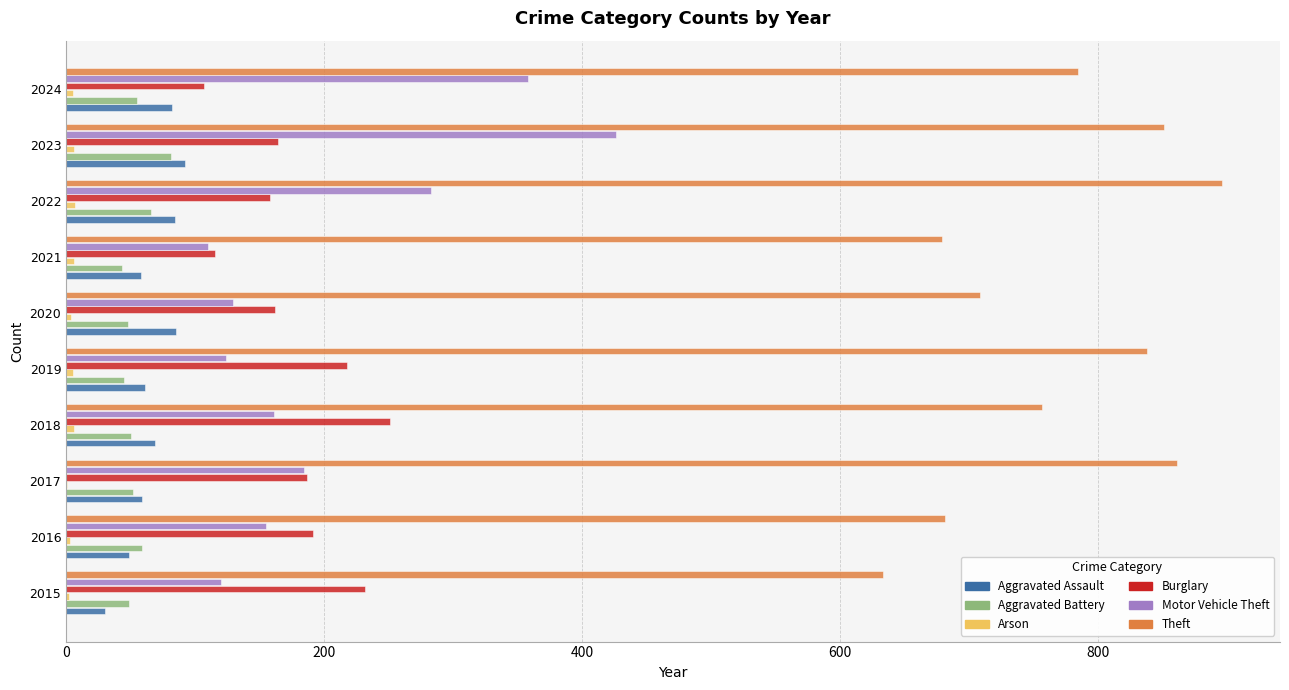

Is the value of Aggravated Assault at 2018 greater than the value of Theft at 2019?

No